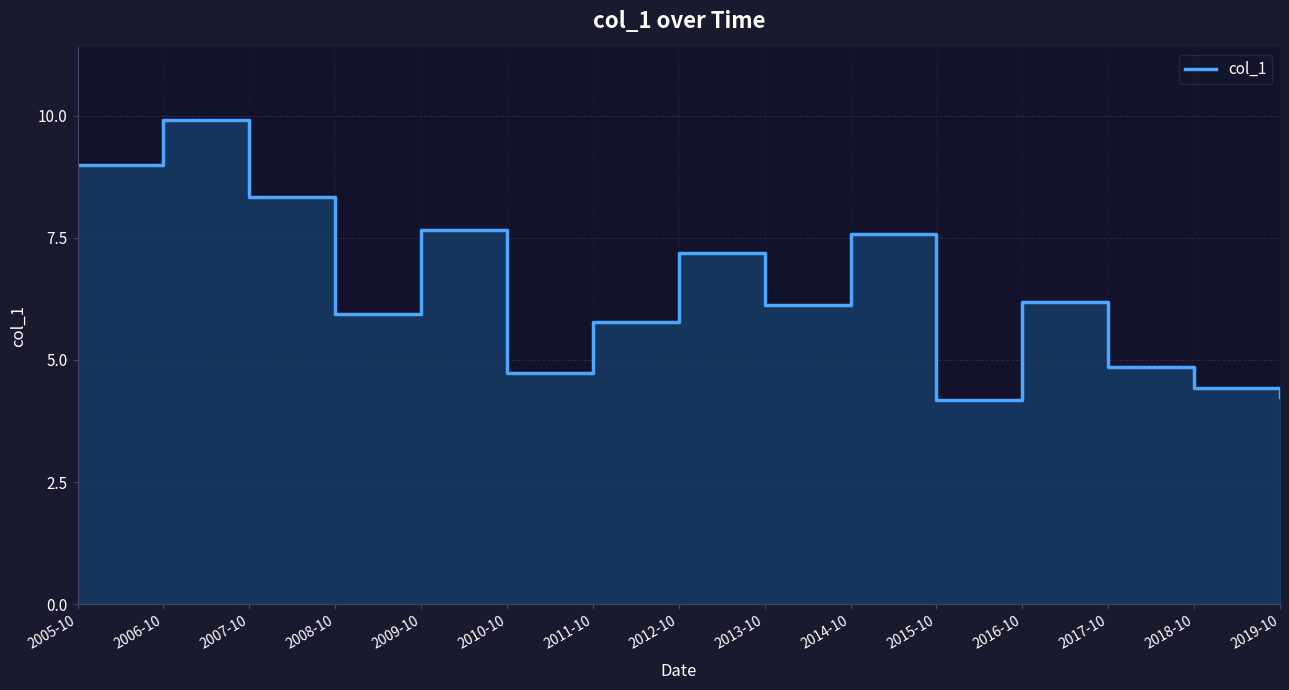

What is the greatest value displayed?

9.9